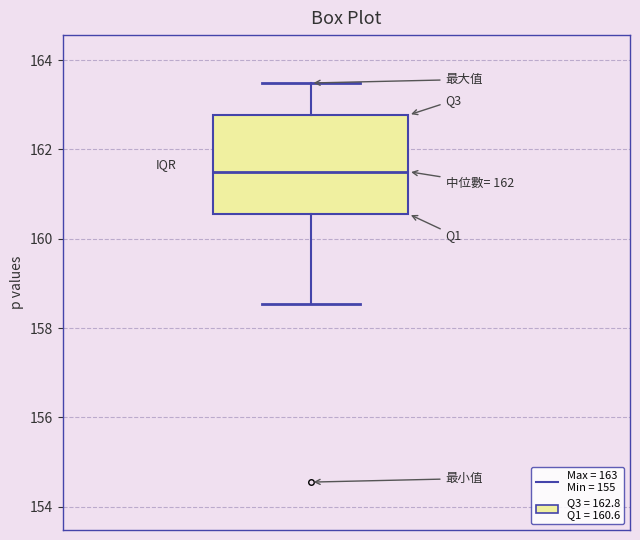

Where does the median line of the box sit on the y-axis? The values are not printed on the chart, so give them approximately, as read against the axis.

161.6